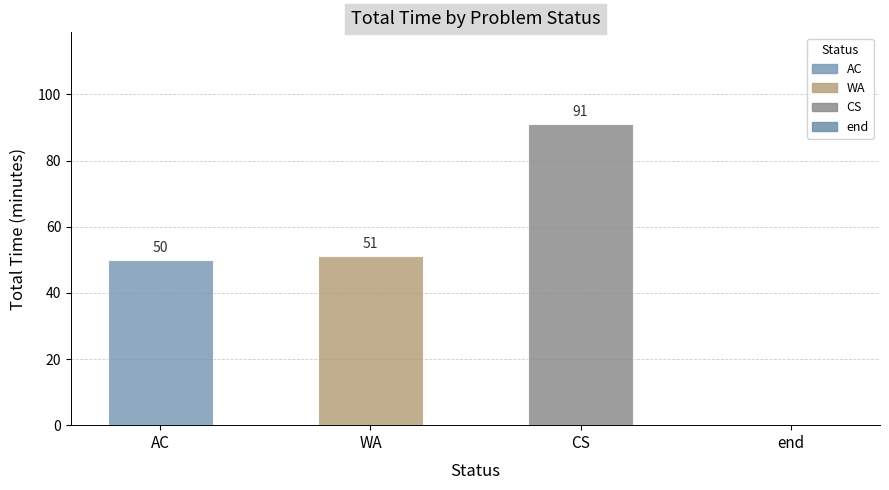

What is the average value?

48